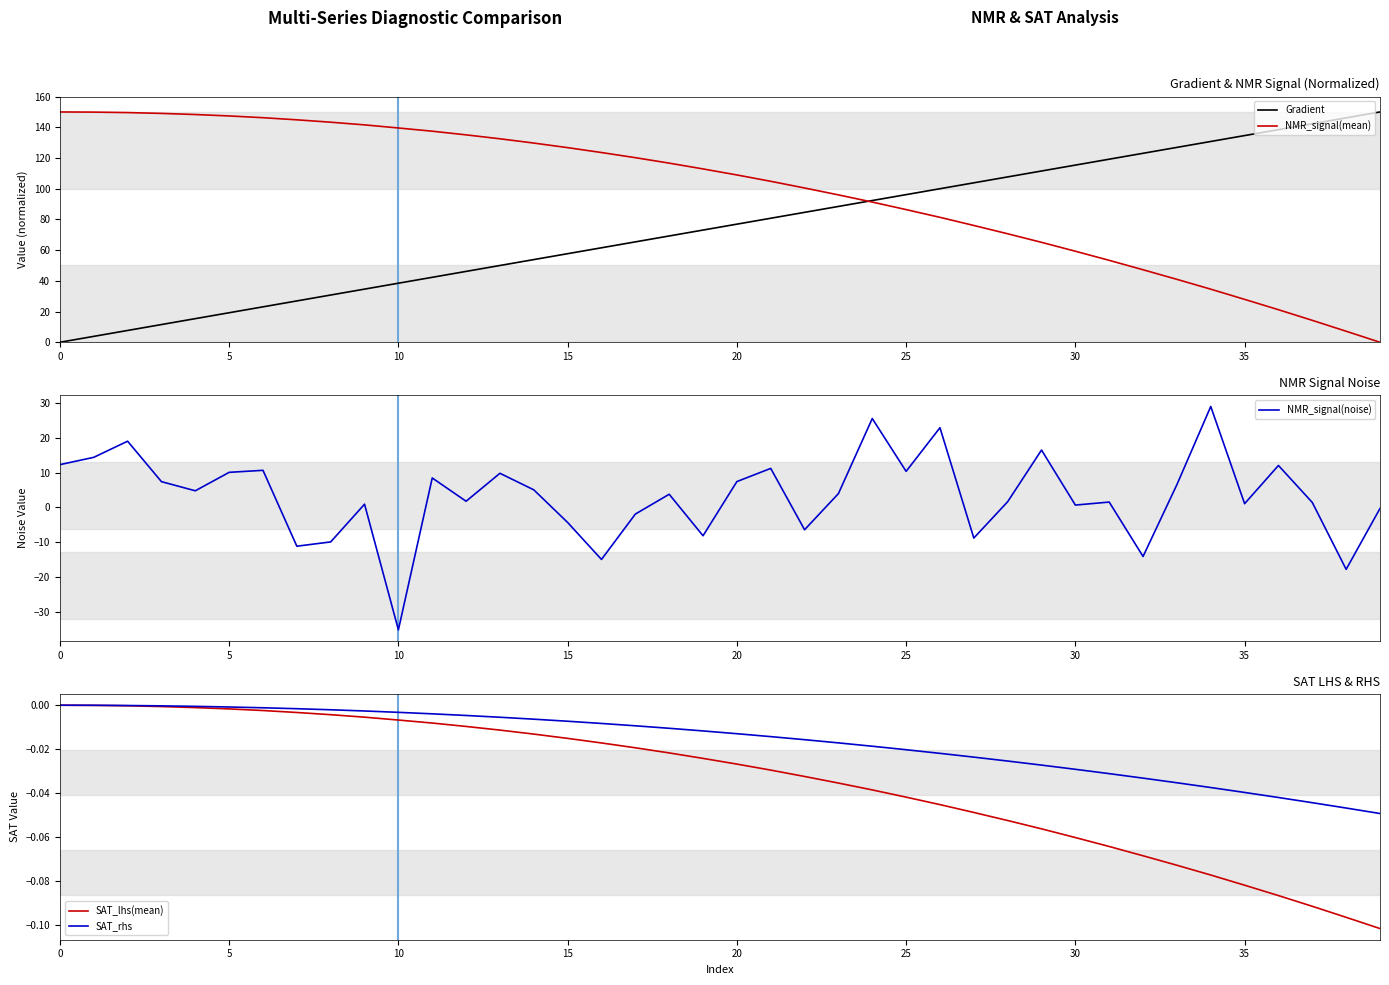

List the series in order of their peak value, highest first.

Gradient, NMR_signal(mean), NMR_signal(noise), SAT_lhs(mean), SAT_rhs